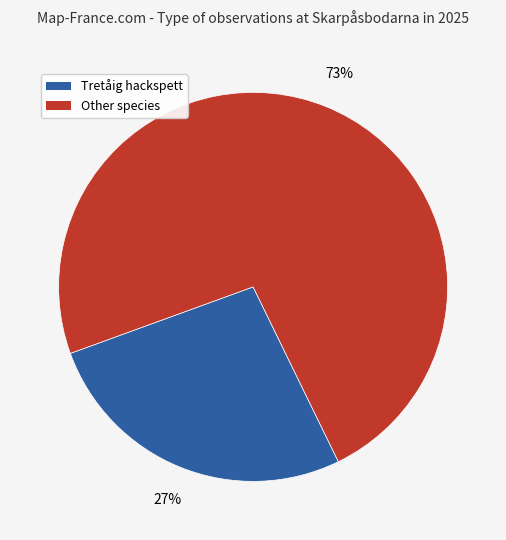

Does any single category account for the majority?

Yes